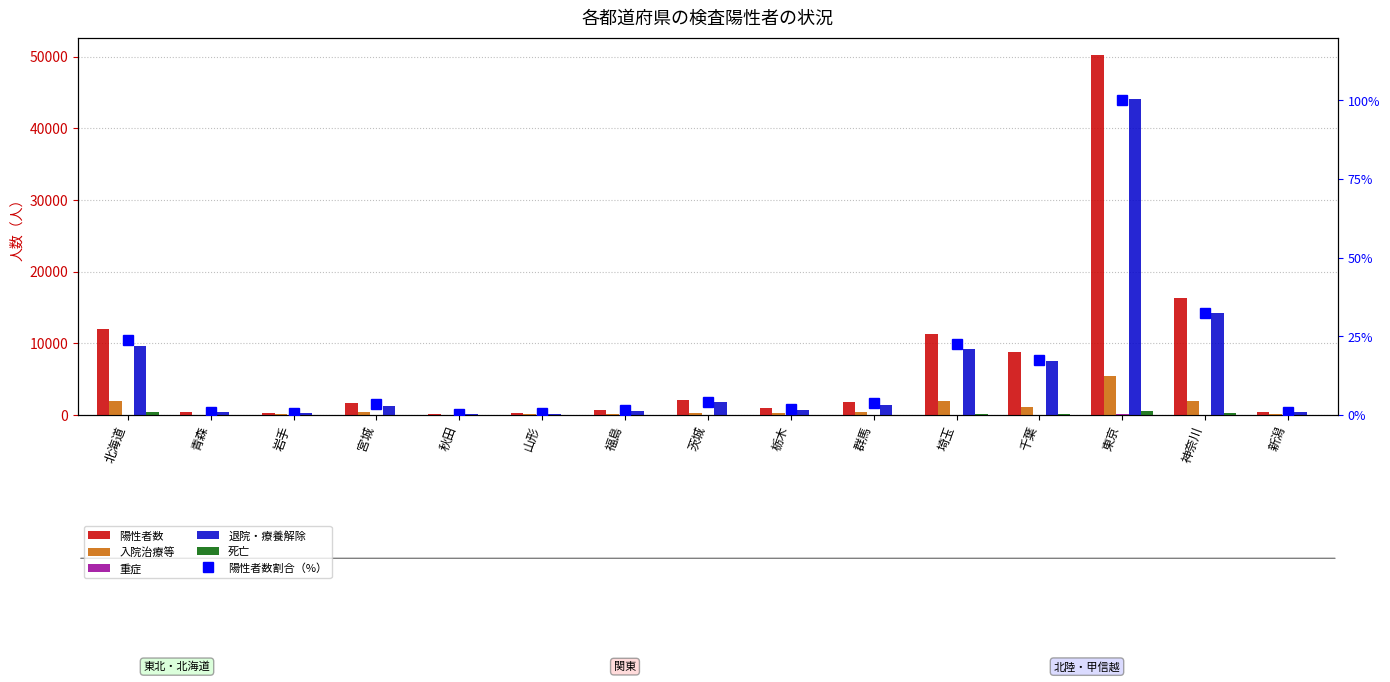

What is the difference between the maximum and minimum values in the 陽性者数 series?

50060.0